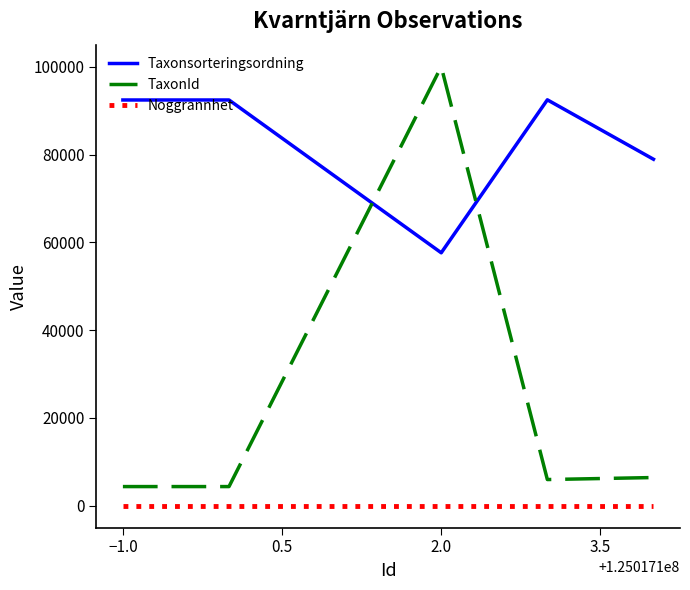

List the series in order of their overall mean, lowest first.

Noggrannhet, TaxonId, Taxonsorteringsordning